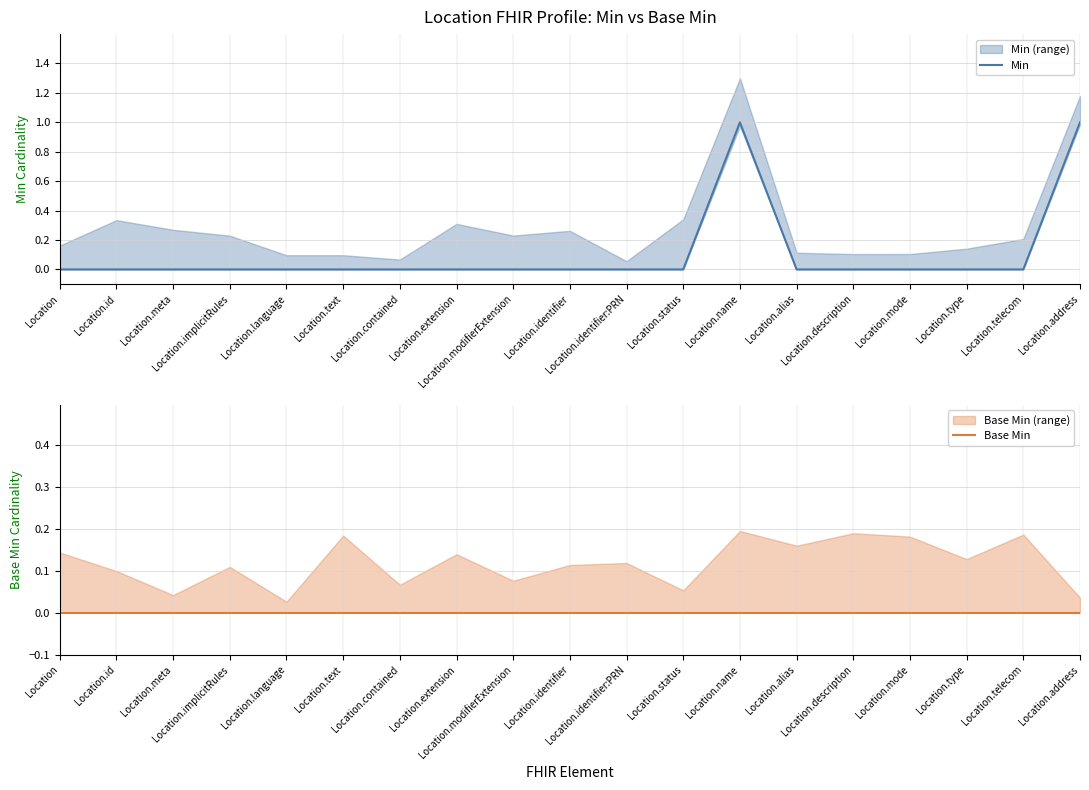

Reading right to left, transcribe all the data shown in this chart.

Min: 1	0	0	0	0	0	1	0	0	0	0	0	0	0	0	0	0	0	0
Base Min: 0	0	0	0	0	0	0	0	0	0	0	0	0	0	0	0	0	0	0